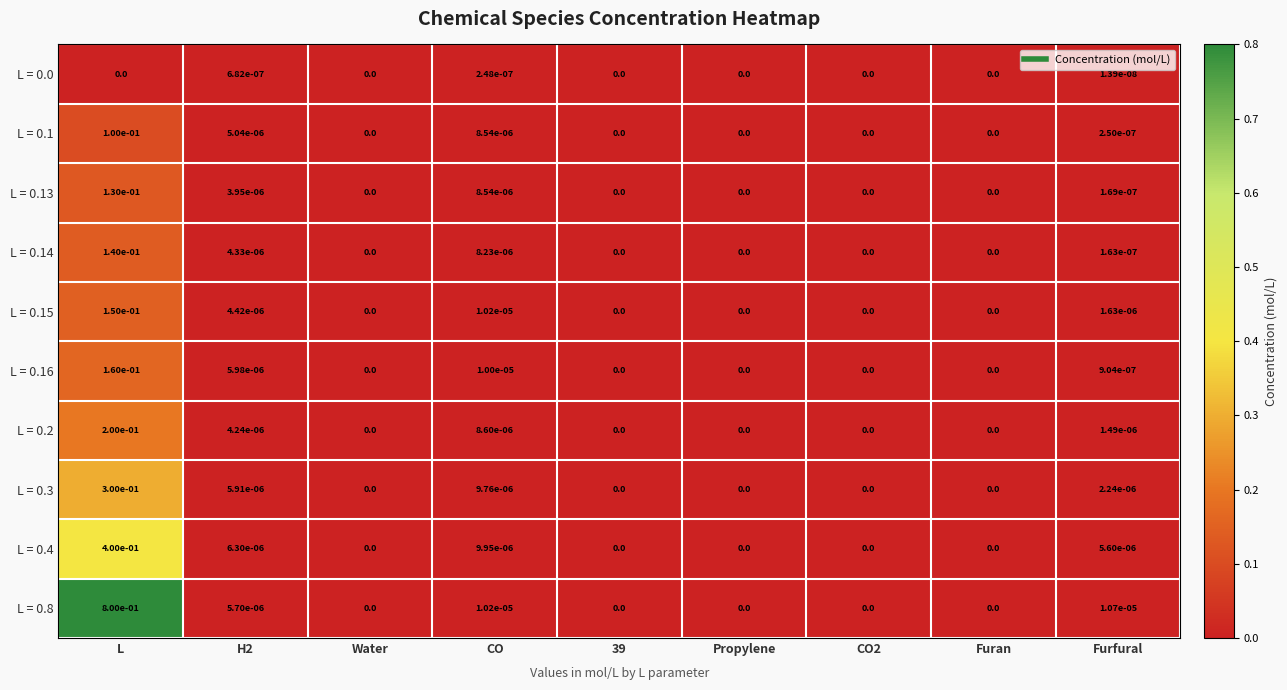

Which series has the largest total across all categories?

L = 0.8